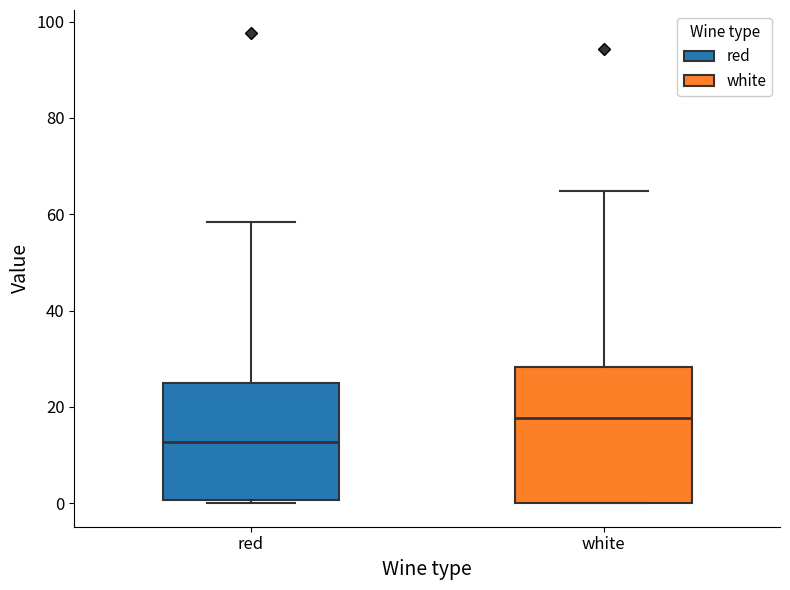

Reading left to right, read every box against the y-axis: the position of its median line, the range the box covers, and the ends of its whiskers. The values are not printed on the chart, so give them approximately, as read against the axis.

red: median 12, box 0 to 24, whiskers 0 (just below the box's lower edge) to 58
white: median 18, box 0 to 28, whiskers 0 to 64